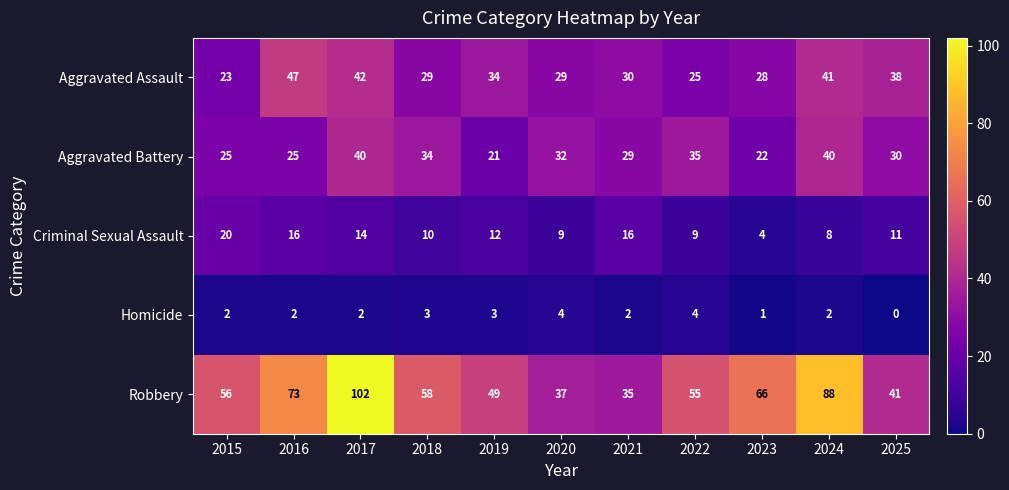

Which label corresponds to the largest value in the chart?

2017